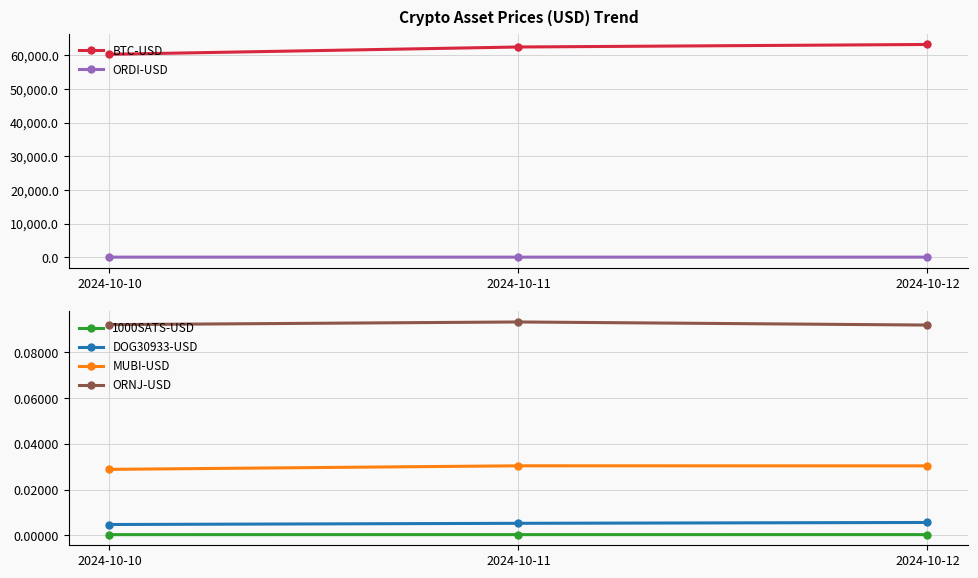

What is the sum of all BTC-USD values?

185912.6